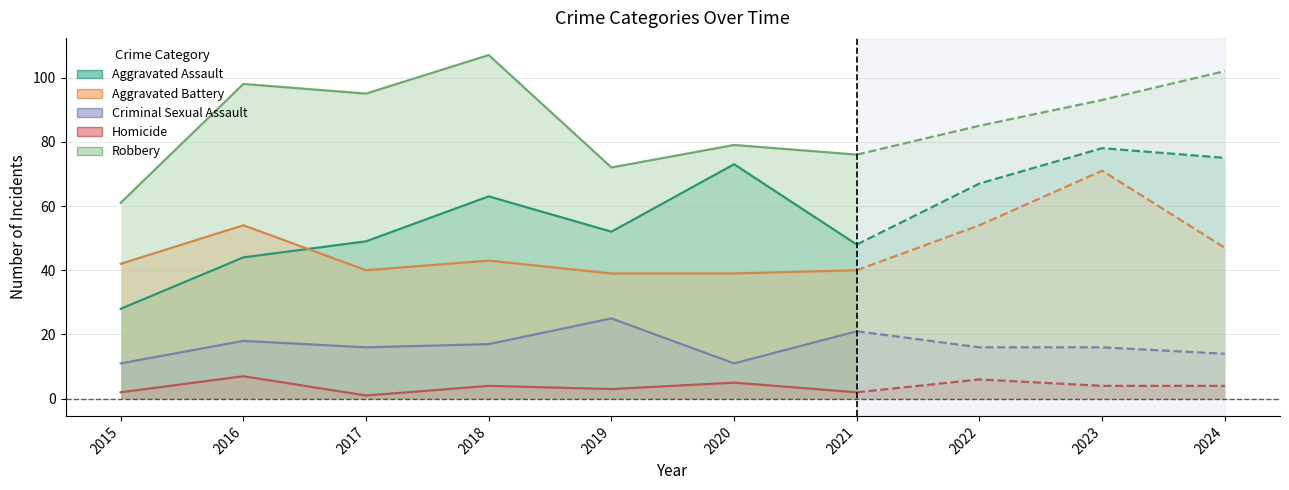

Which series has the largest range (max minus min)?

Aggravated Assault